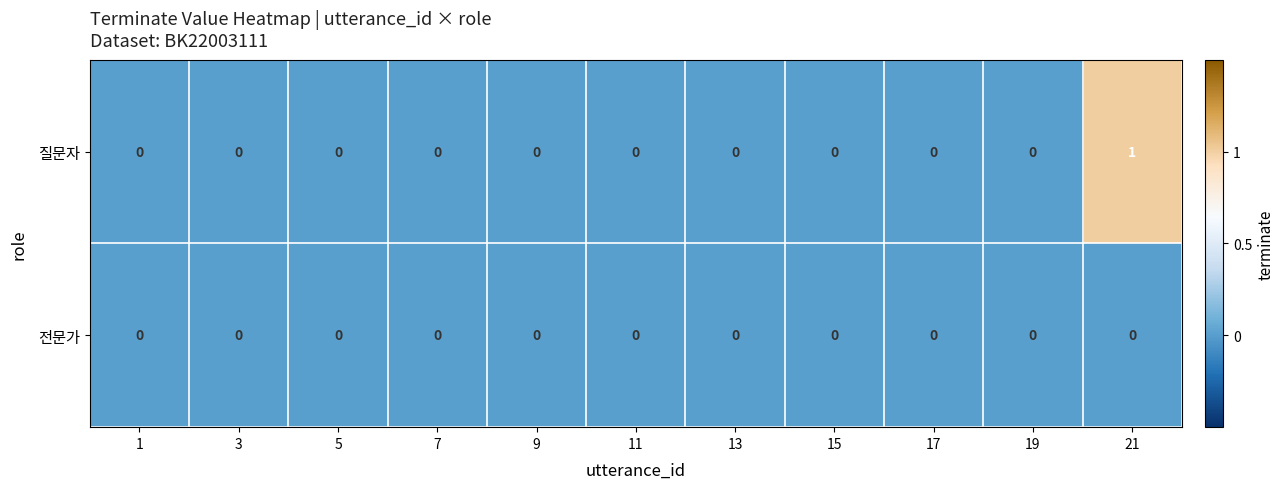

True or false: 질문자 has a value of 1 at 5.

False